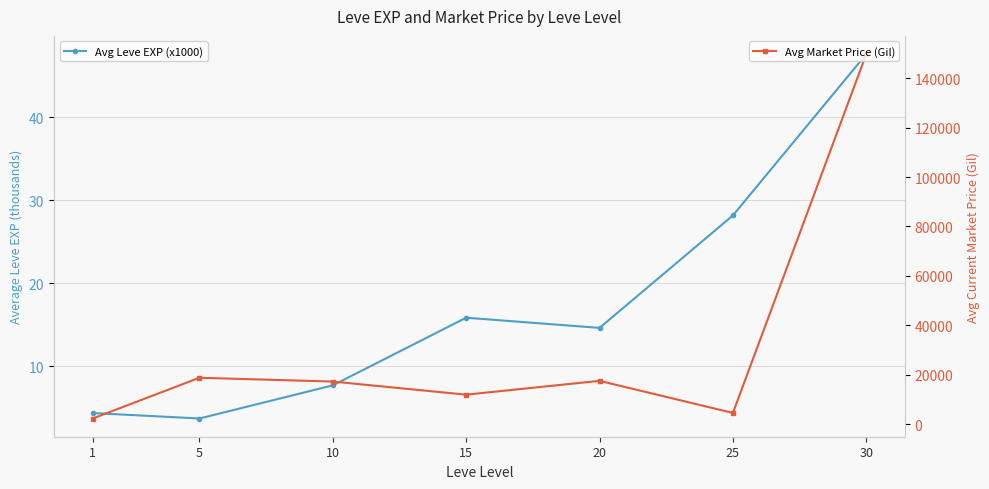

Which series has the largest range (max minus min)?

Avg Market Price (Gil)